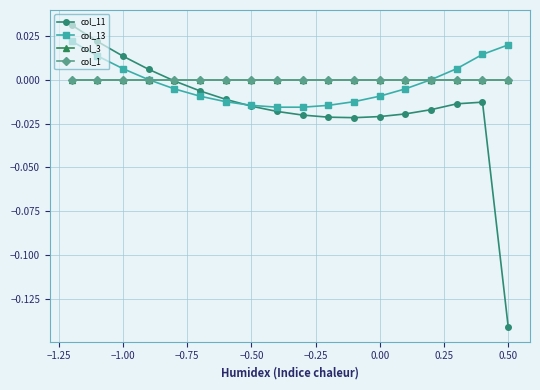

Is this an area chart (filled region under the line)?

No